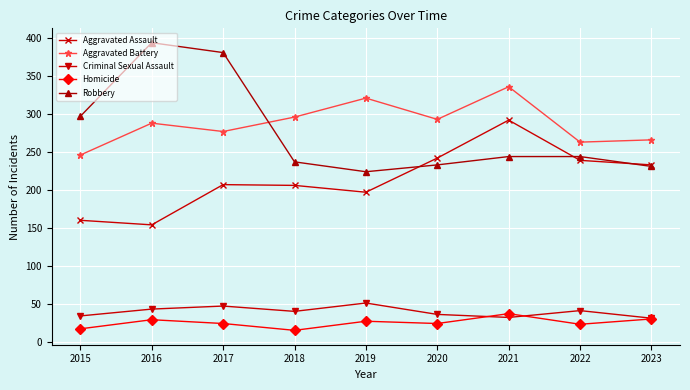

True or false: Aggravated Battery and Criminal Sexual Assault intersect in this chart.

False